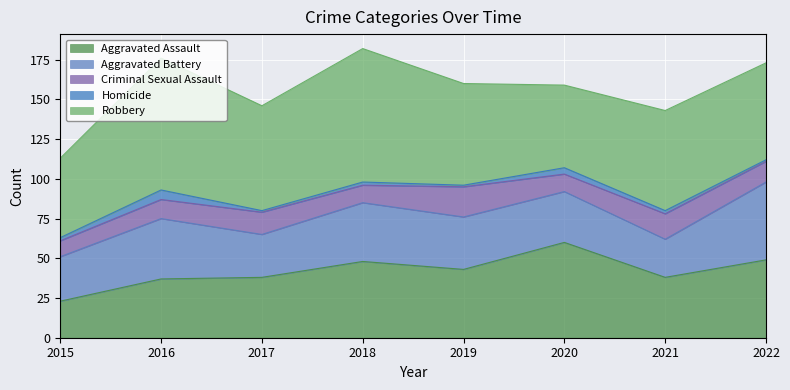

What is the difference between the Aggravated Battery values at 2017 and 2022?

22